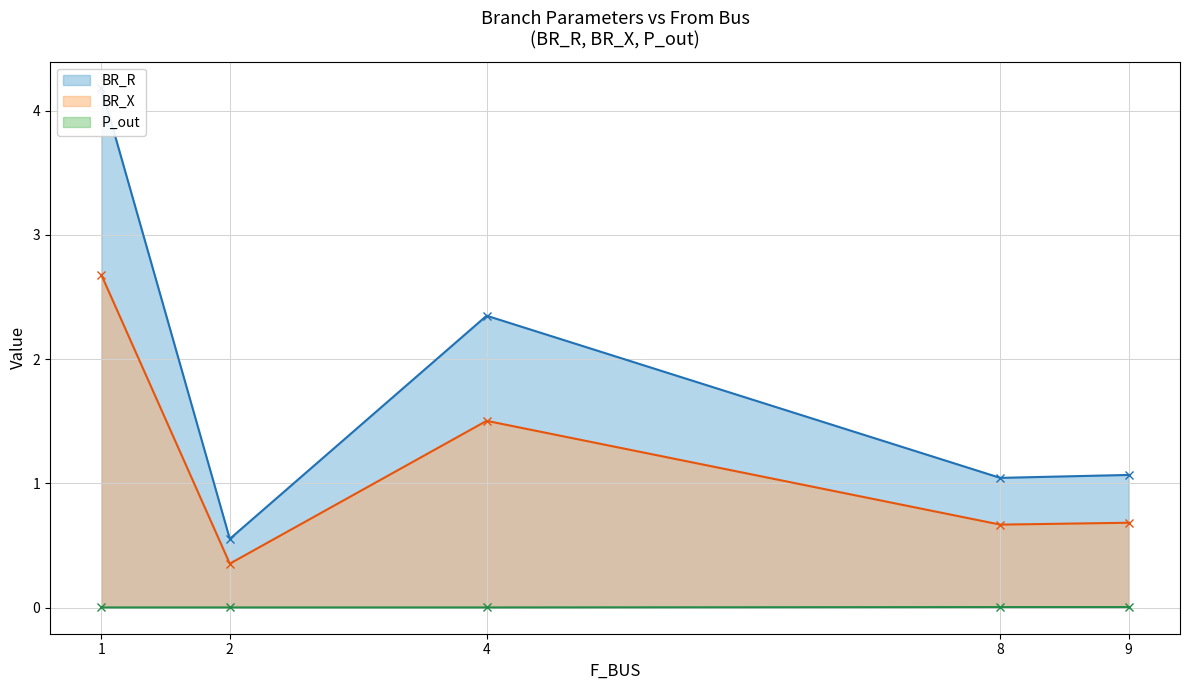

How many categories are shown in the chart?

5